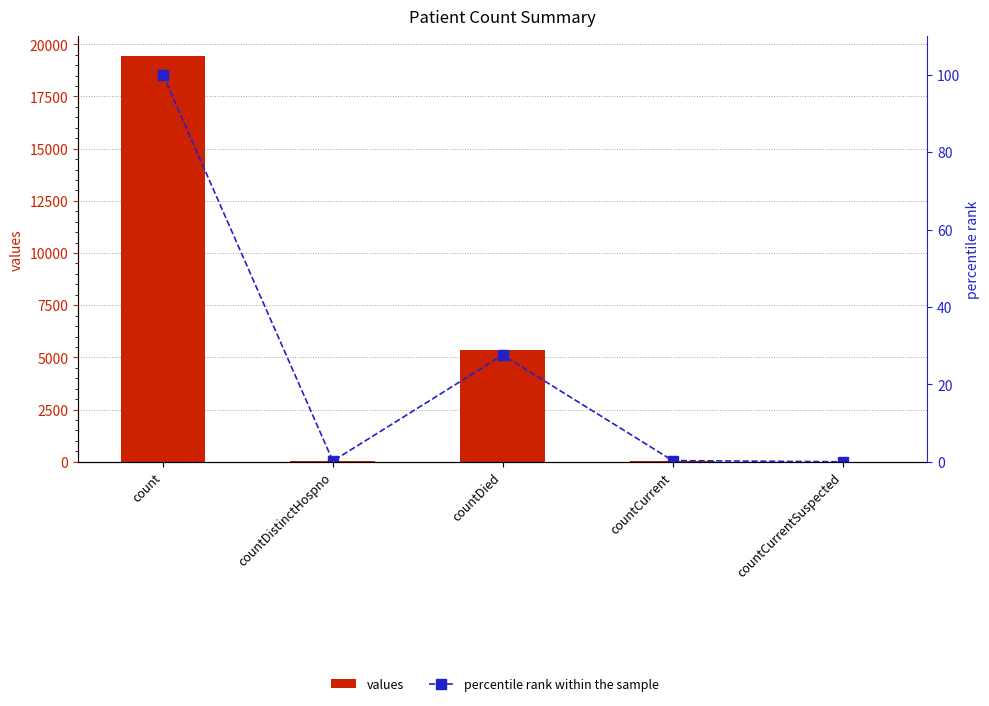

Reading left to right, transcribe all the data shown in this chart.

values: count=19420.0	countDistinctHospno=38.0	countDied=5357.0	countCurrent=60.0	countCurrentSuspected=0.0
percentile rank within the sample: count=100.0	countDistinctHospno=0.2	countDied=27.6	countCurrent=0.3	countCurrentSuspected=0.0